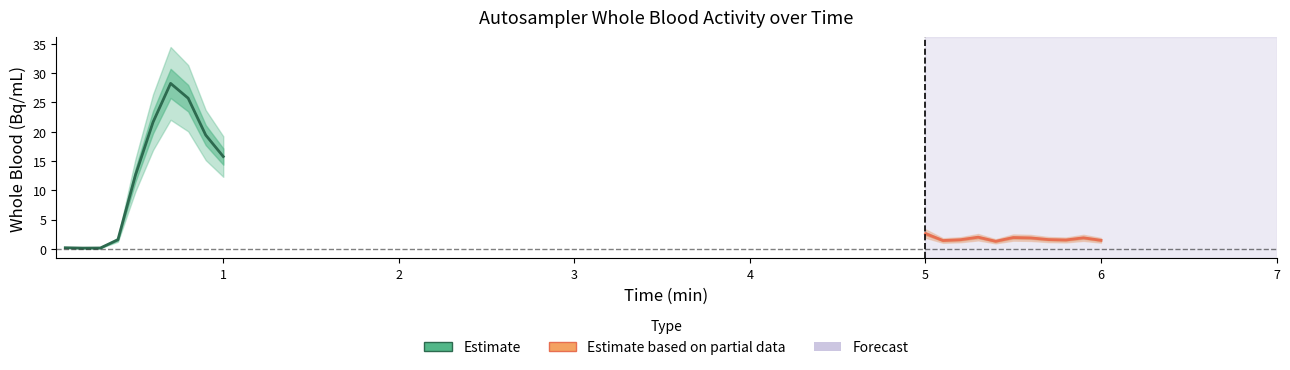

What is the difference between the second highest and minimum values in the autosampler_whole_blood series?

25.6